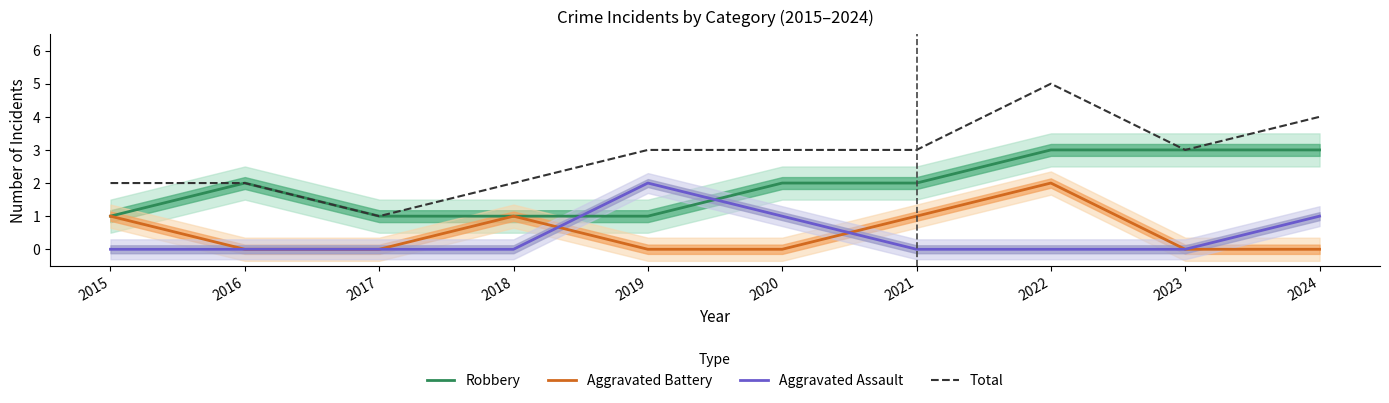

Where is Total nearest to the value 3?

2019